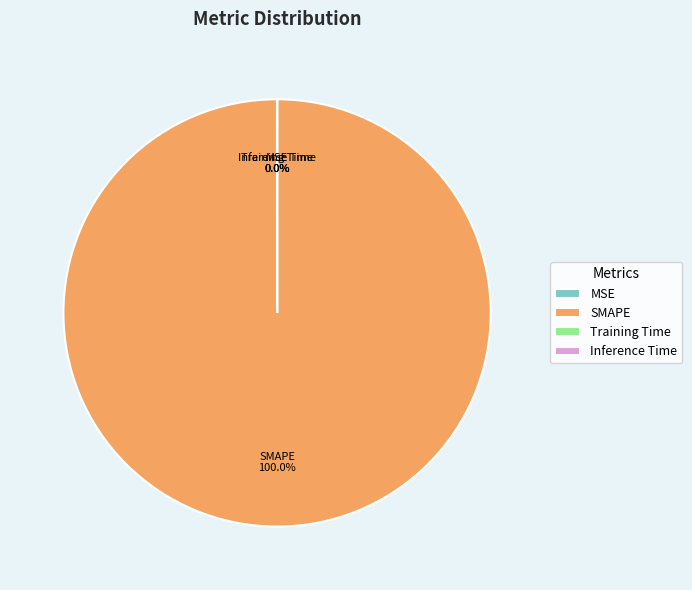

Which slice is the largest?

SMAPE